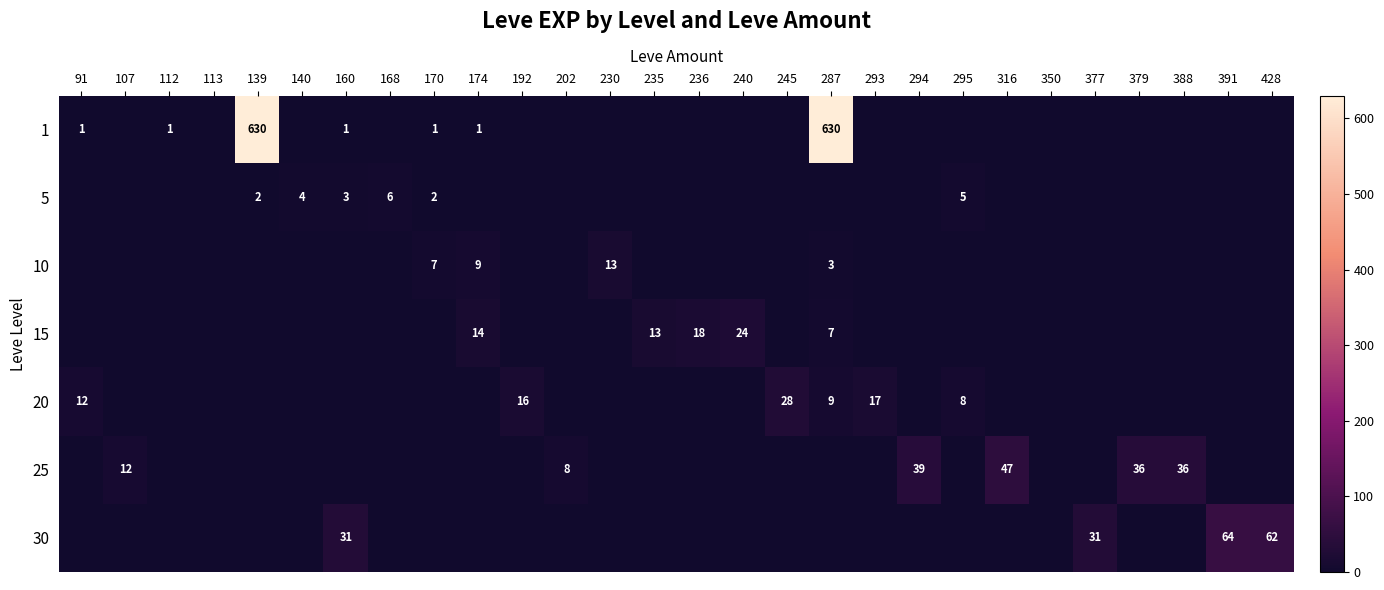

The value of 25 at 294 is 39. True or false?

True